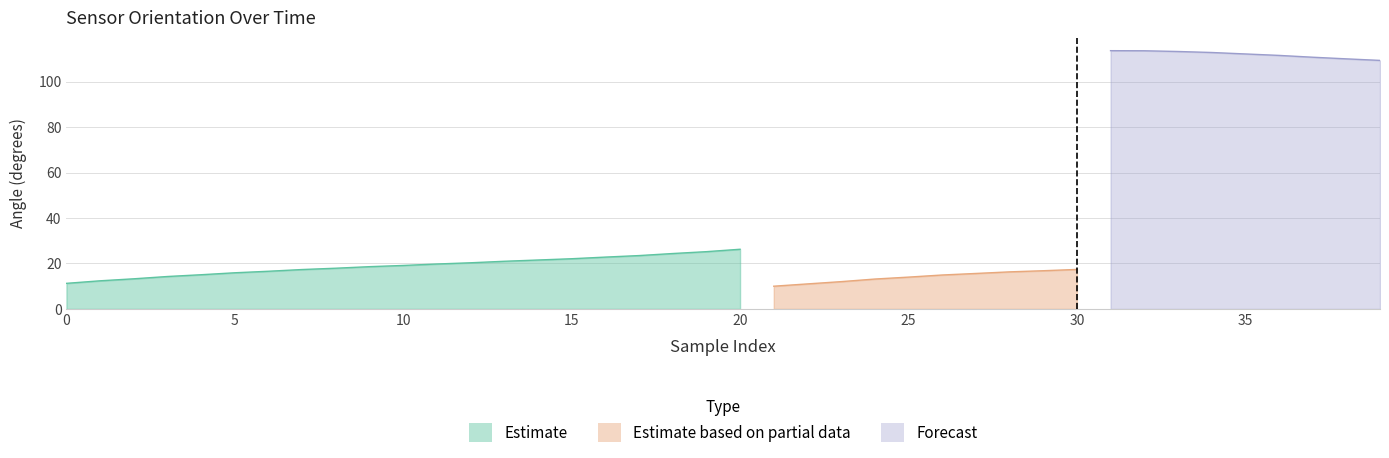

Where is pitch nearest to the value 18?

9